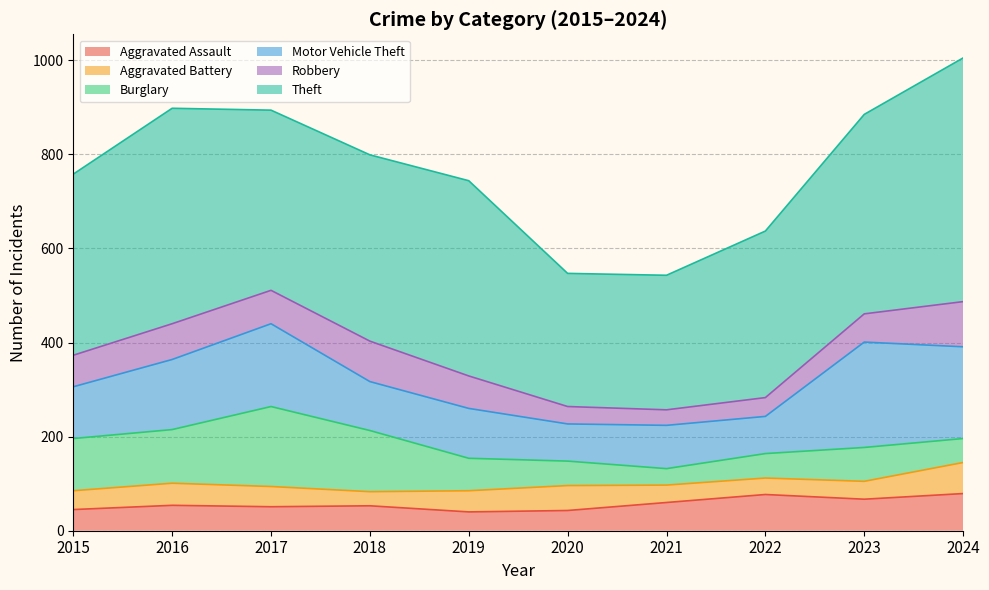

What is the sum of the Robbery values at 2022 and 2018?

126